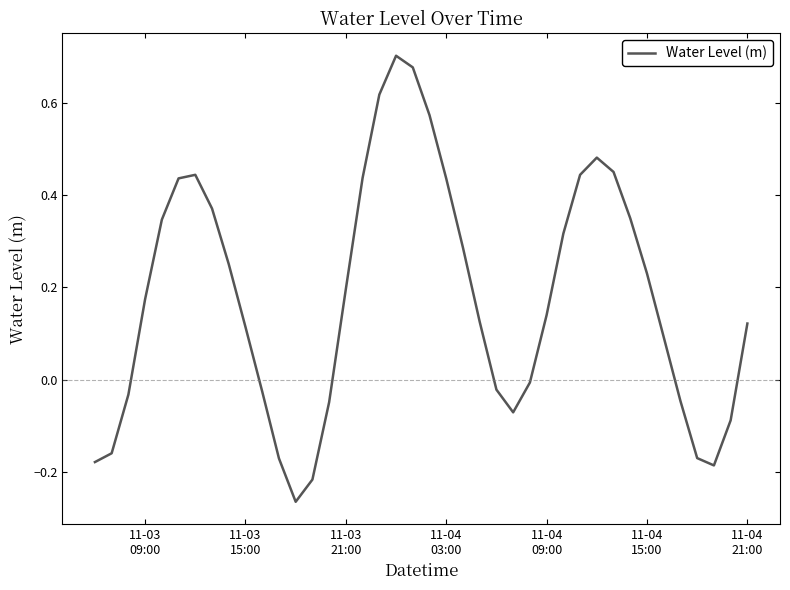

How many values are below 0?

15